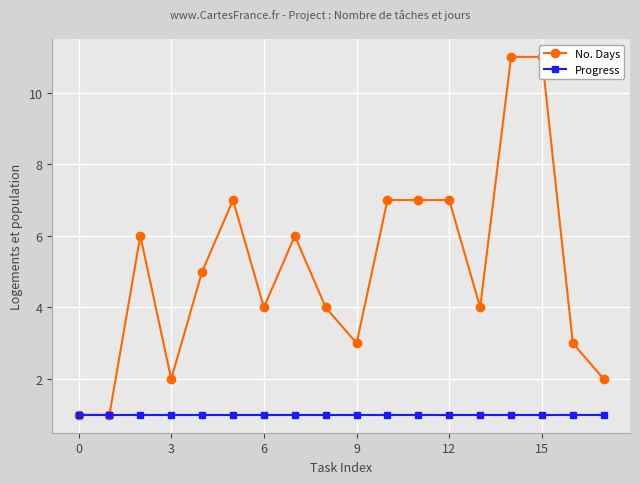

What is the average value of the No. Days series?

5